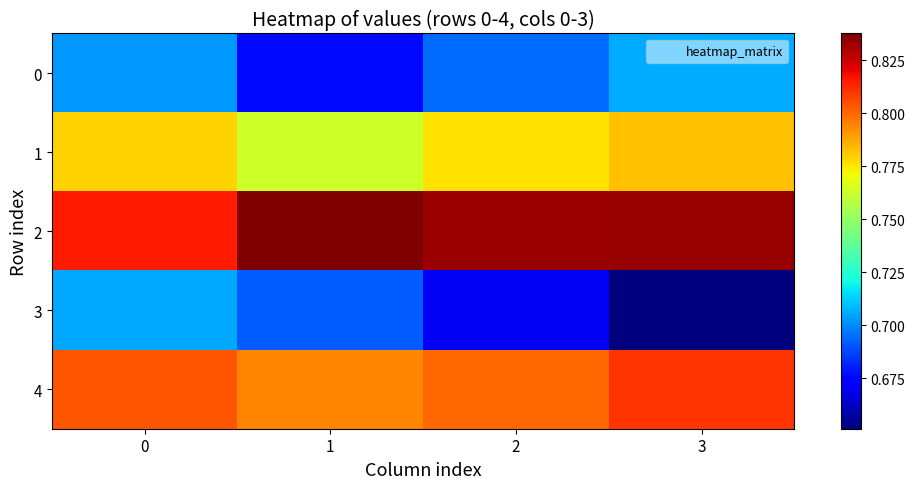

Rank the series by their maximum value, from lowest to highest.

3, 0, 1, 4, 2